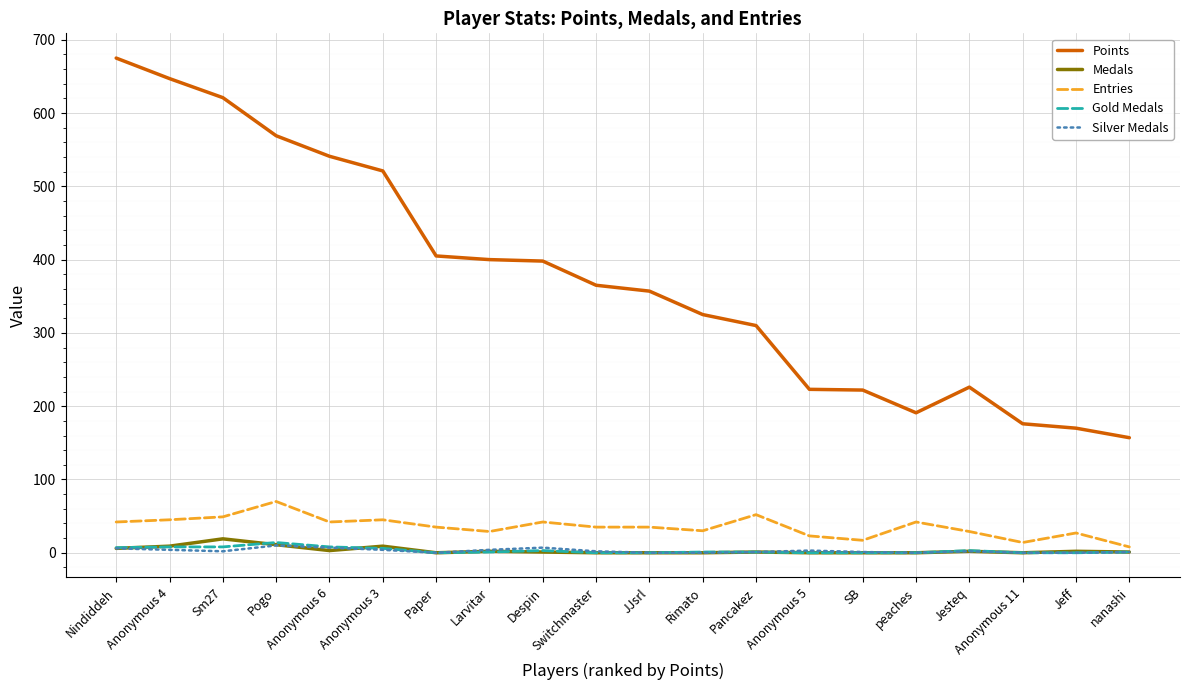

Which series changed the most between Despin and nanashi?

Points